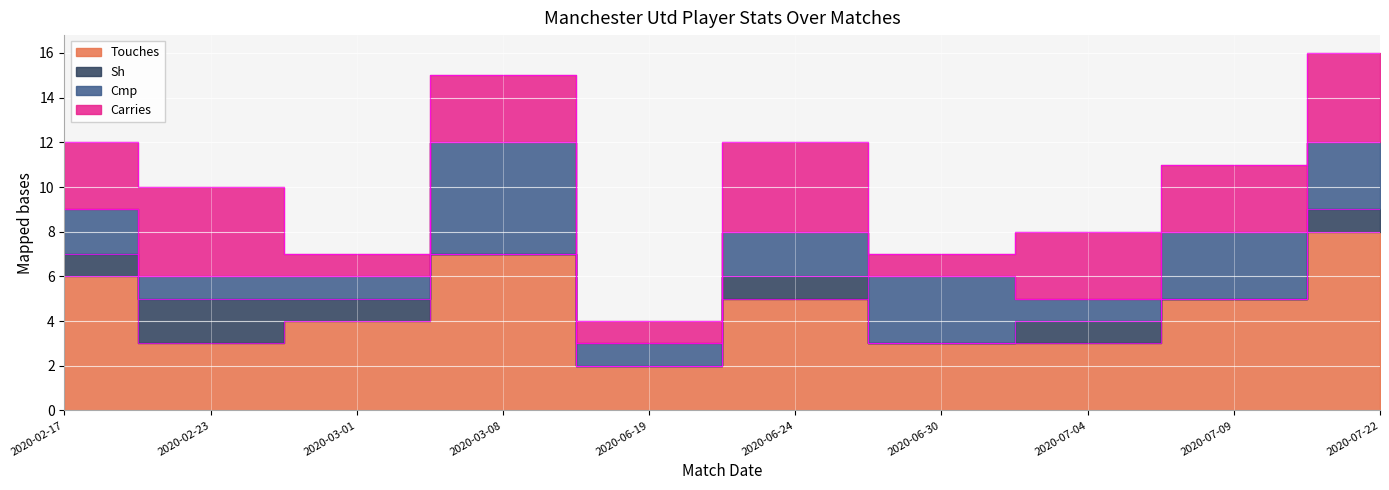

Which series has the largest total across all categories?

Touches